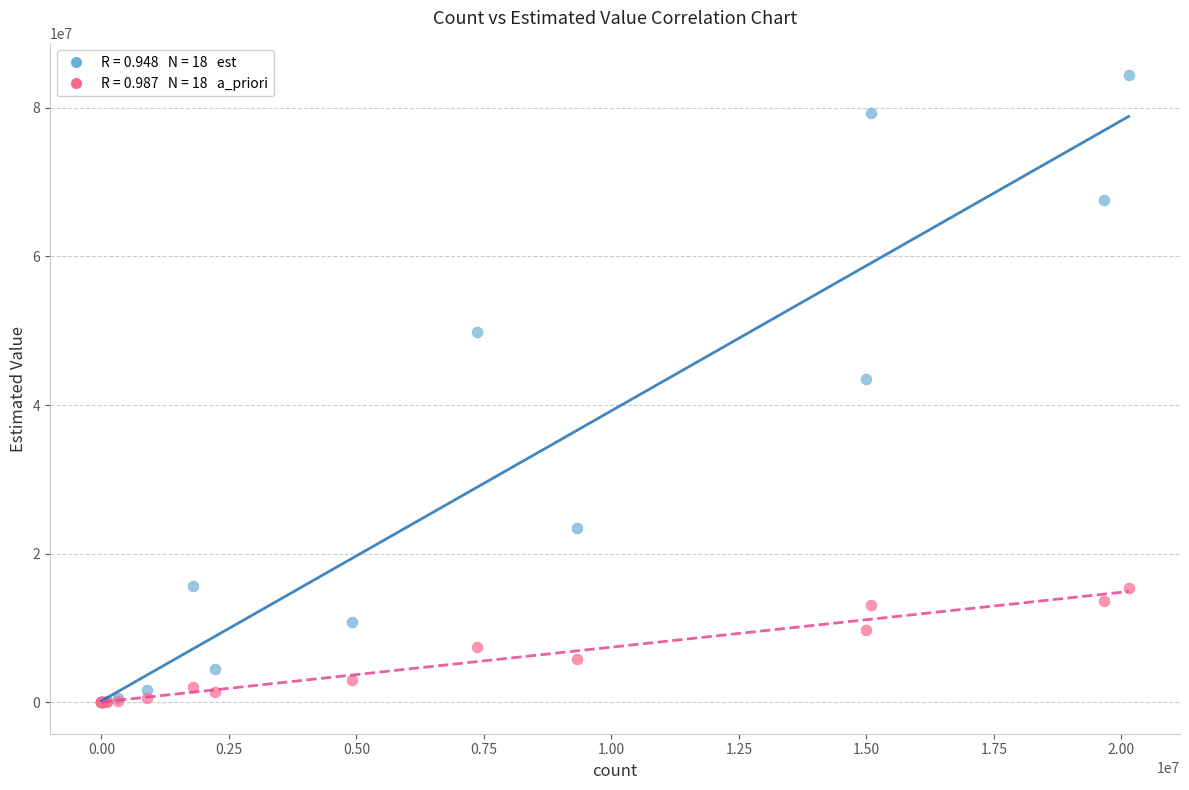

Across all series, what Y value is closest to 42212661?

43513733.1